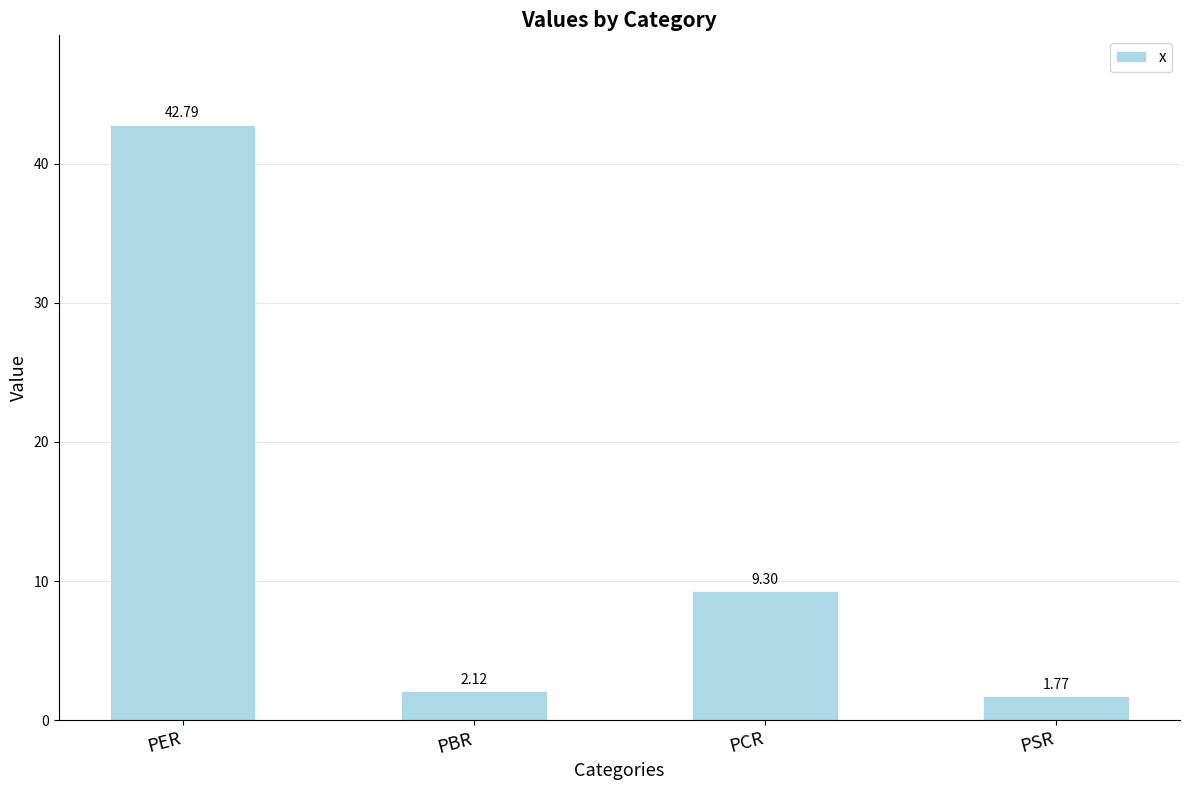

At which label is the value closest to 22?

PCR